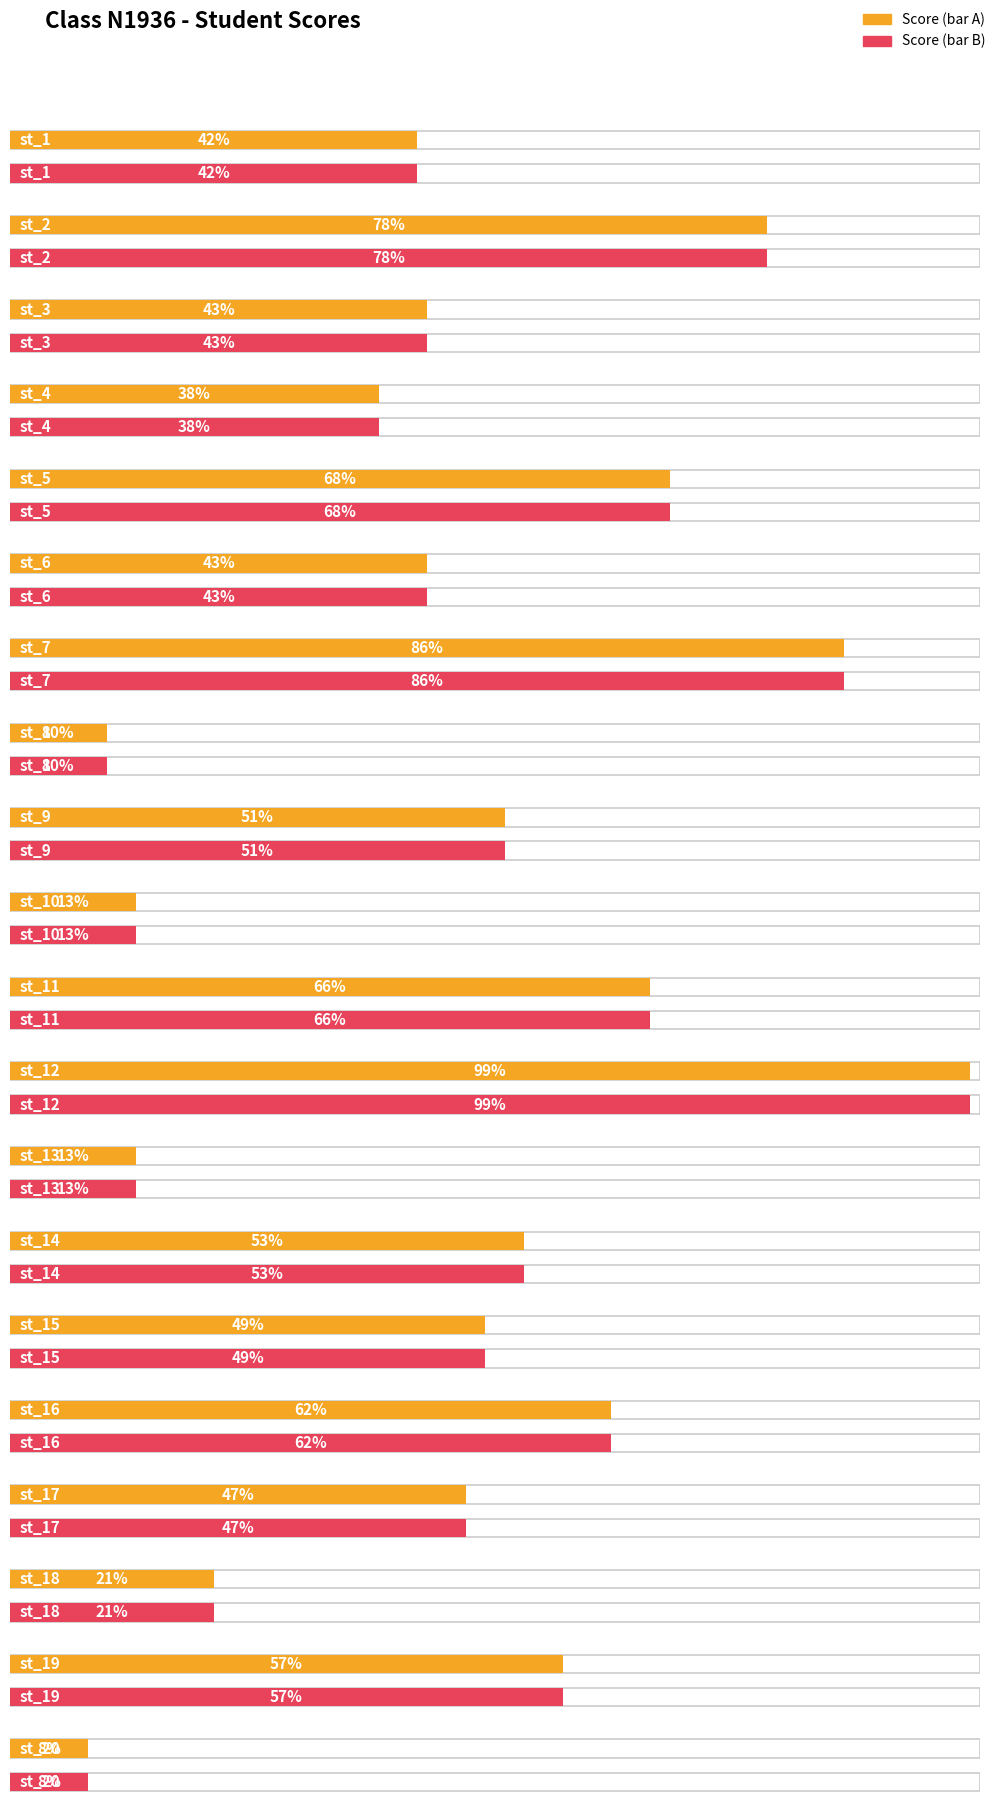

Reading left to right, what are all the values shown in this chart?

42	78	43	38	68	43	86	10	51	13	66	99	13	53	49	62	47	21	57	8